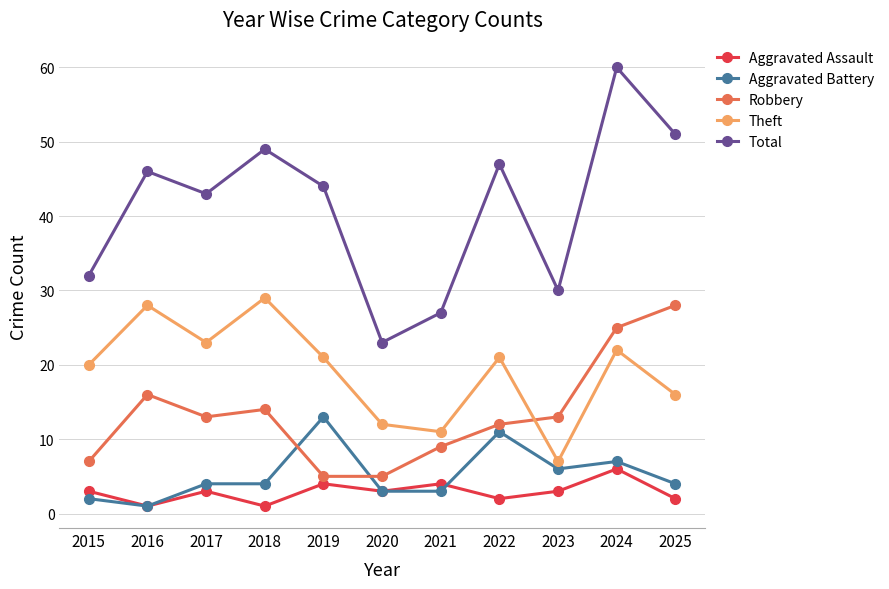

The Aggravated Battery series shows 11 at 2024. True or false?

False